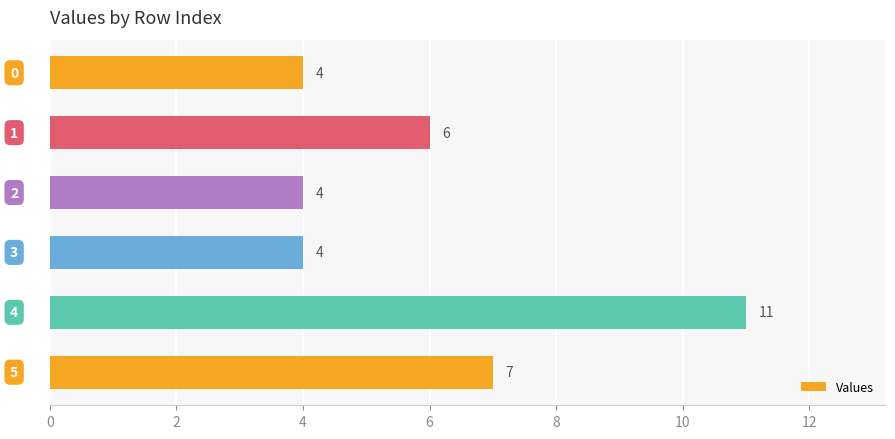

What is the change in value from 2 to 5?

+3